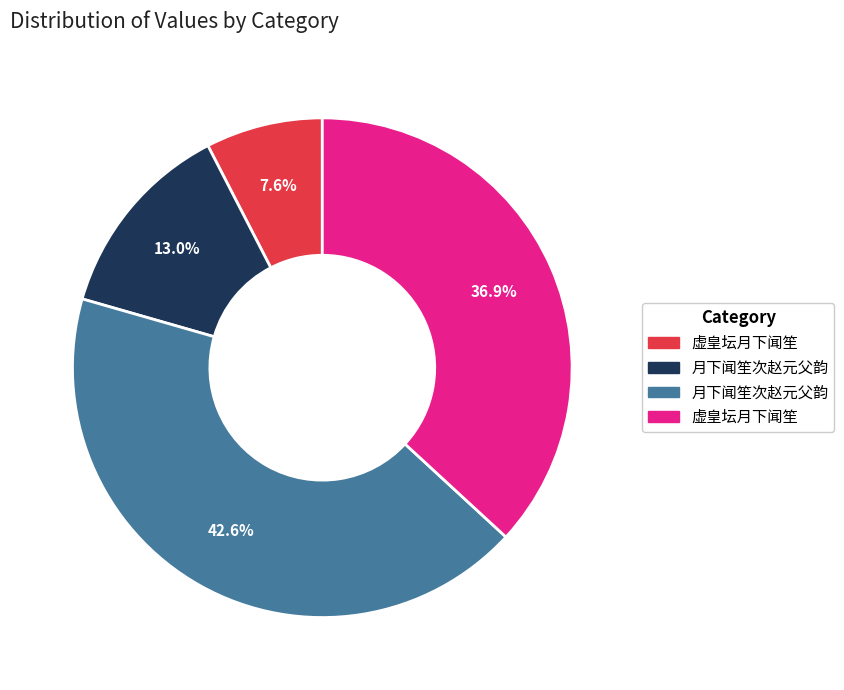

Is there a majority slice in this chart?

No